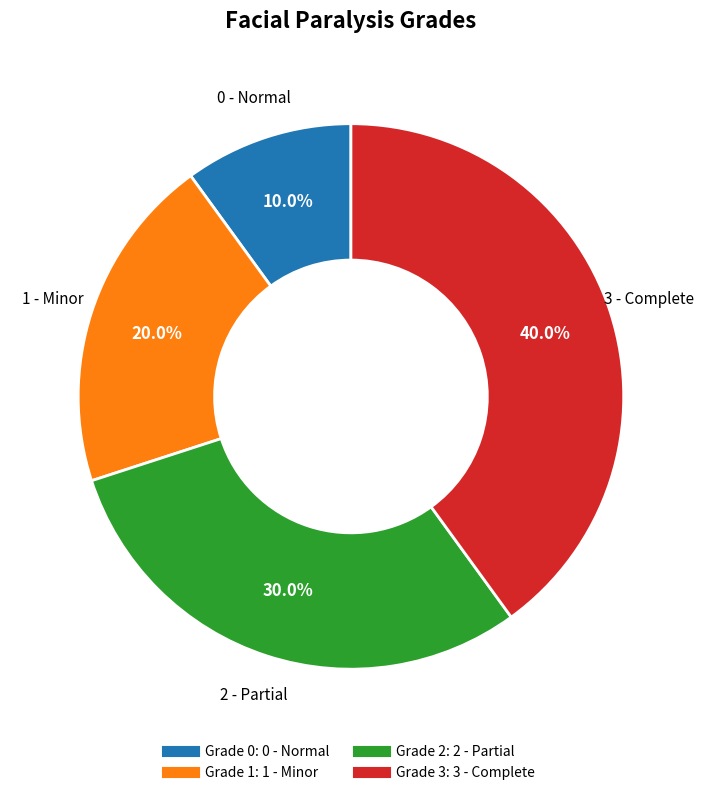

Is there any slice that represents more than half of the pie?

No